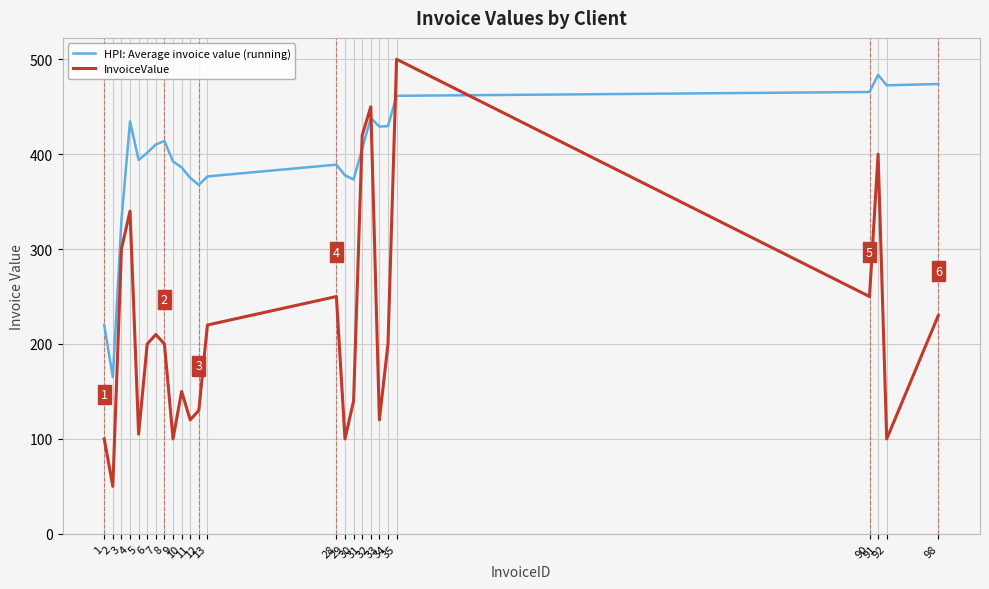

What is the approximate value of HPI: Average invoice value (running) at 30?

373.3